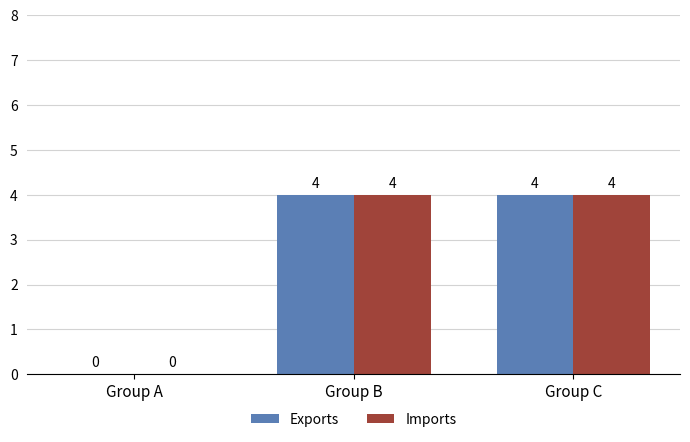

What is the sum of all Exports values?

8